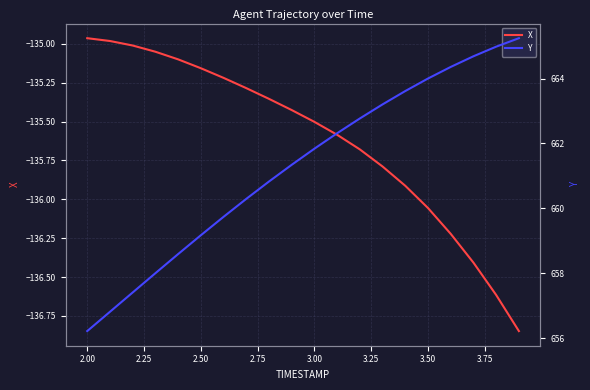

True or false: X has a value of -45.9 at 13.

False